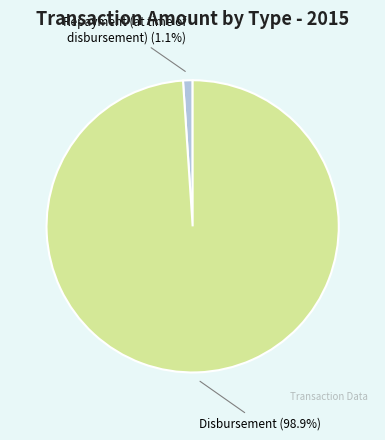

To the nearest percent, what is the difference between the largest and smallest slice percentages?

98%